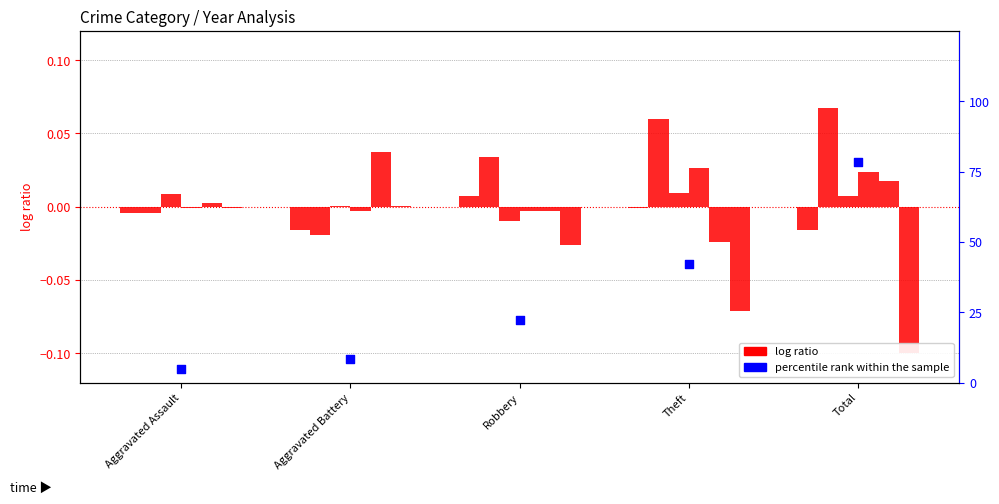

What is the total value across all series at Aggravated Assault?

4.7